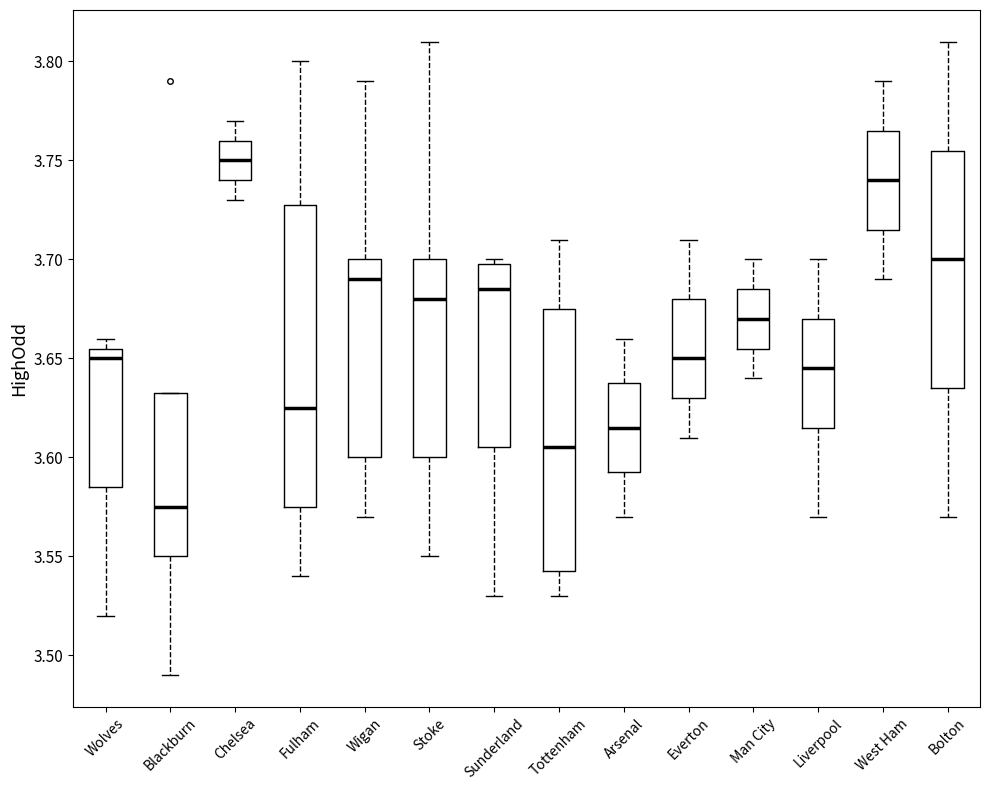

Where is the upper edge of the box for Everton on the y-axis? The values are not printed on the chart, so give them approximately, as read against the axis.

3.680